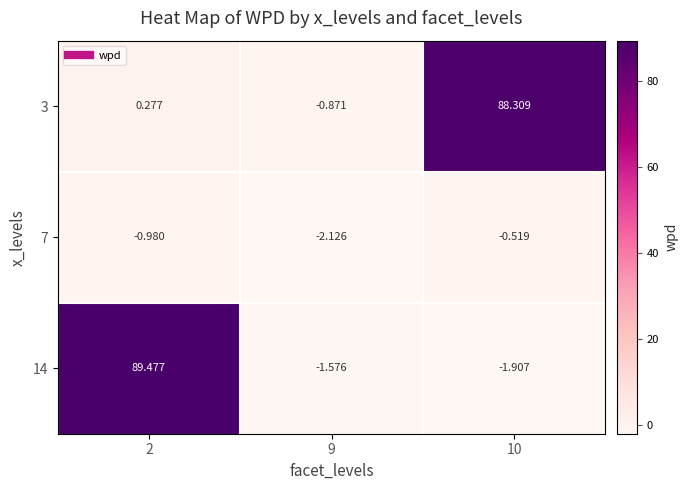

Is the value of 3 at 9 greater than the value of 7 at 9?

Yes